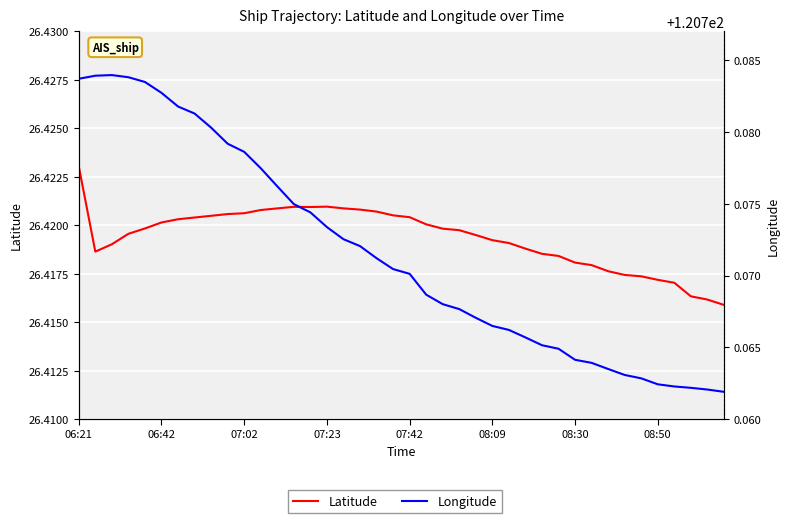

In Longitude, how many points are higher than both neighbors (excluding endpoints)?

1